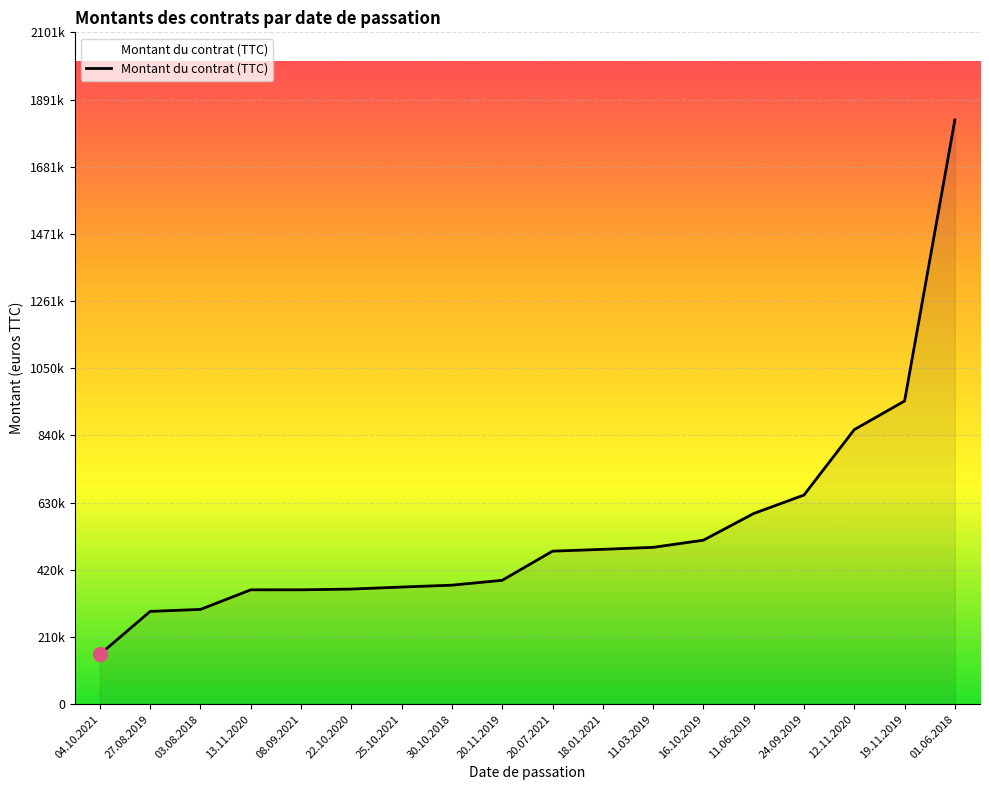

The chart shows a value of 2713948.7 at 01.06.2018. True or false?

False